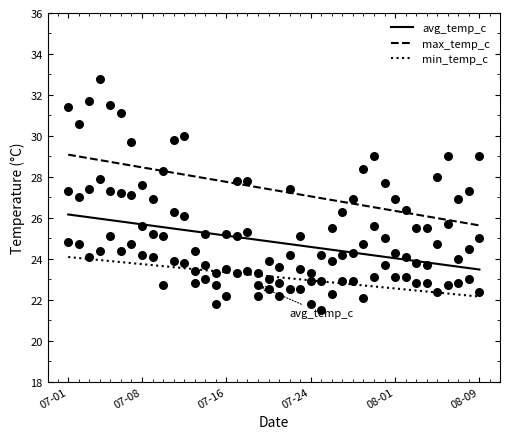

What is the total value across all series at 14?

76.4